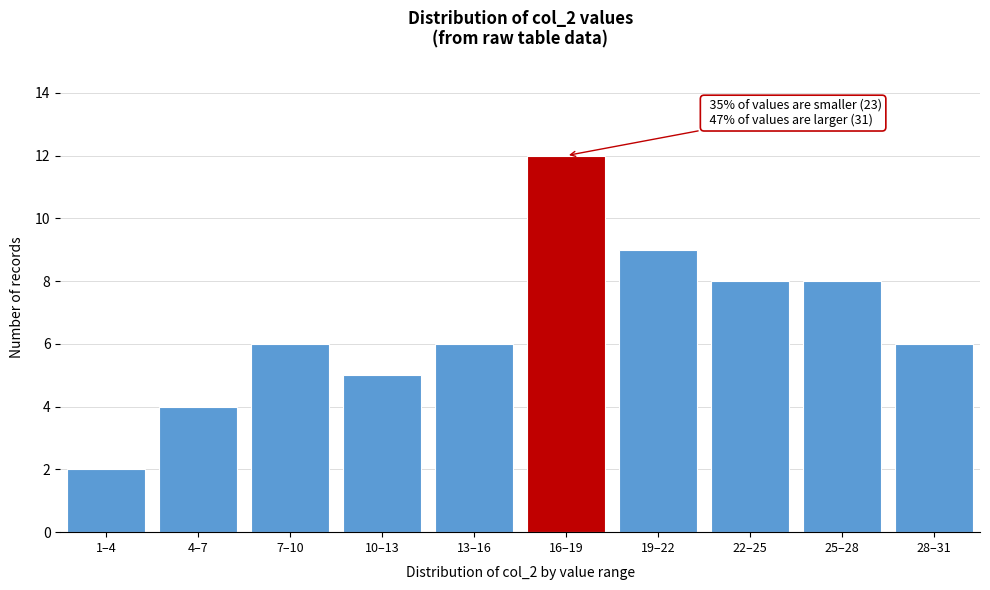

Reading left to right, transcribe all the data shown in this chart.

2	4	6	5	6	12	9	8	8	6